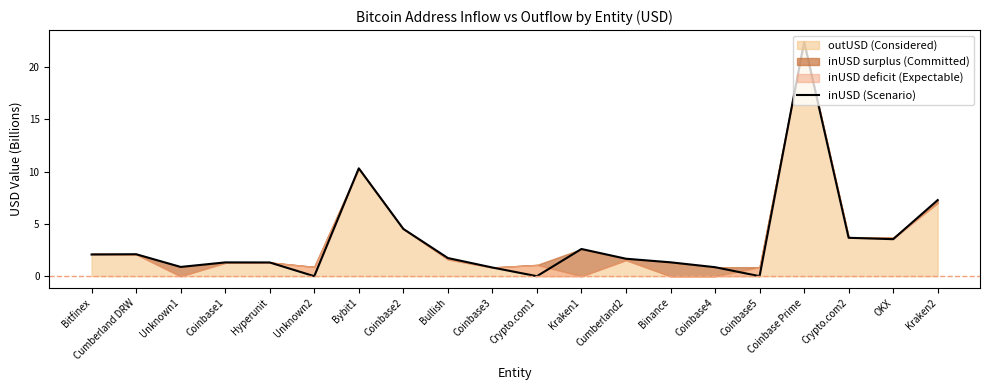

What is the greatest value displayed?

22.4